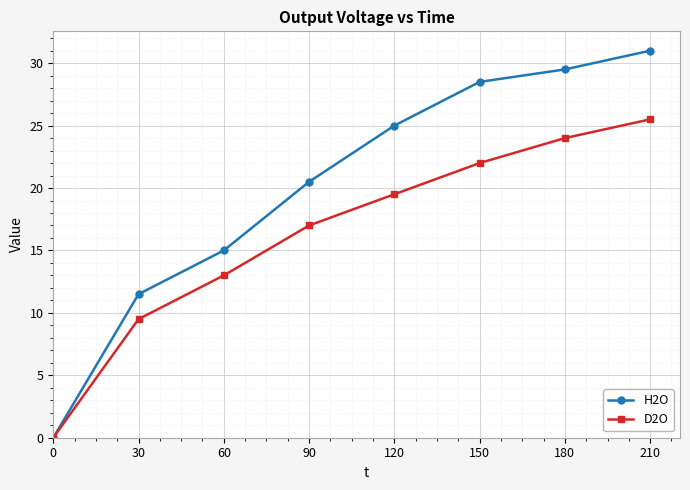

What is the difference between the H2O values at 180 and 30?

18.0